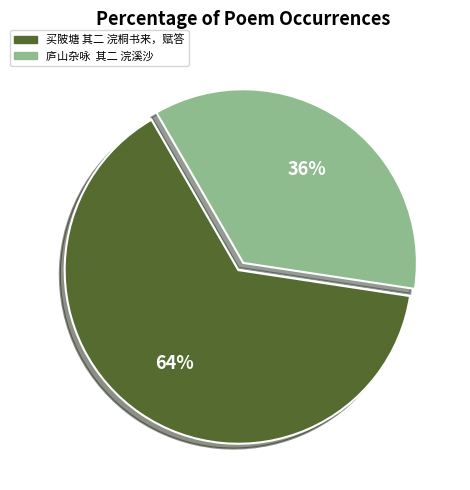

Is there any slice that represents more than half of the pie?

Yes